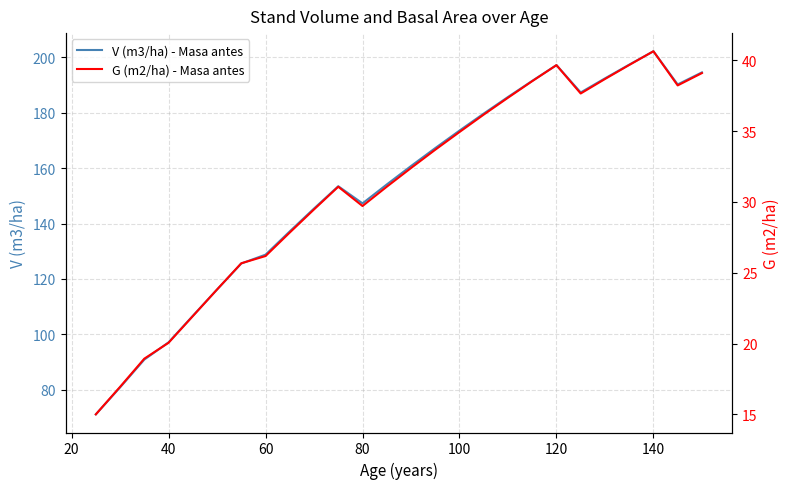

What is the minimum value for V (m3/ha) - Masa antes?

71.2